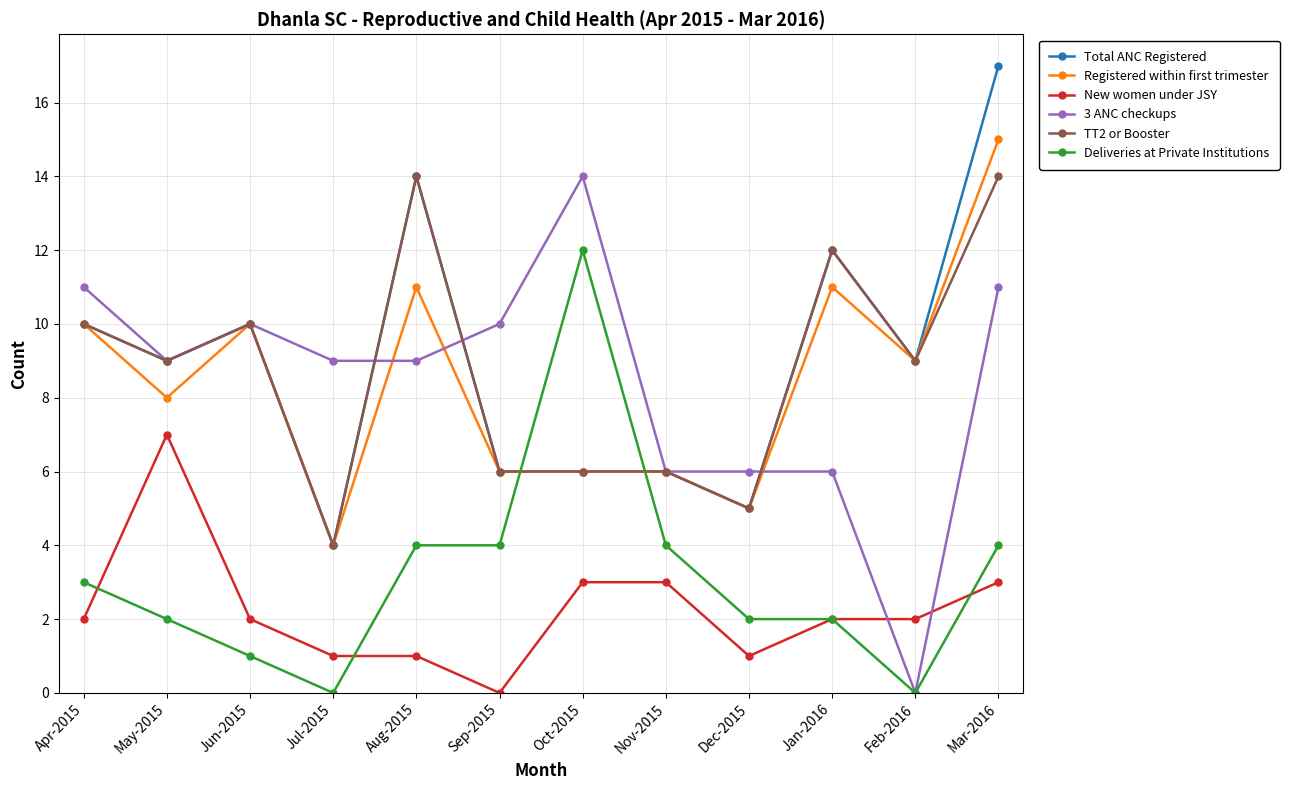

At which category is the sum across all series the highest?

Mar-2016